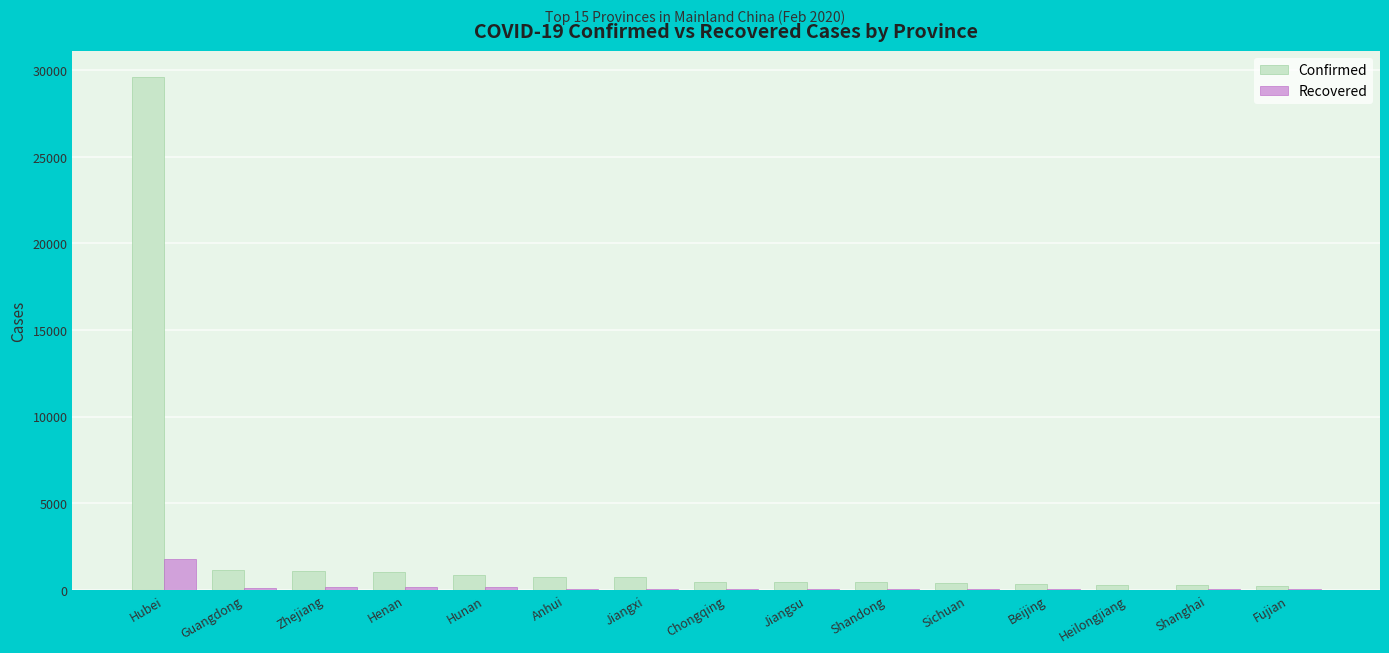

What value does the Recovered series have at Fujian, to the nearest 10?

40